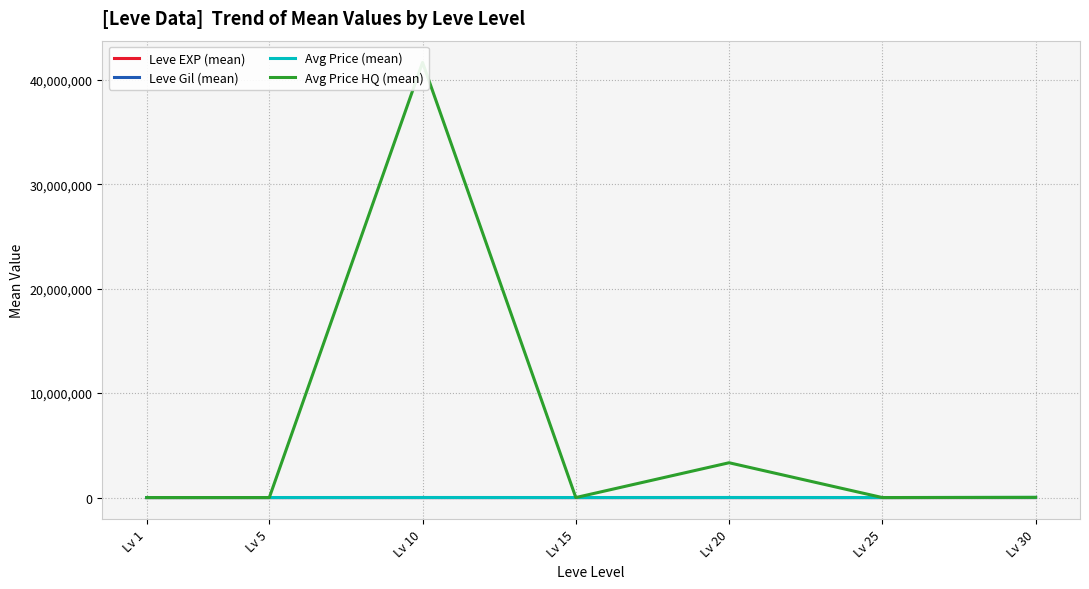

Reading left to right, list all the values displayed in this chart.

Leve EXP (mean): 1.3	6.2	7.7	22.3	23.3	34.7	59.0
Leve Gil (mean): 531.7	488.3	768.3	810.0	300.0	595.0	405.0
Avg Price (mean): 3131.3	3108.7	6896.7	3225.8	7224.5	3095.8	14105.5
Avg Price HQ (mean): 279.2	833.3	41667523.2	475.8	3333333.3	500.0	20269.5